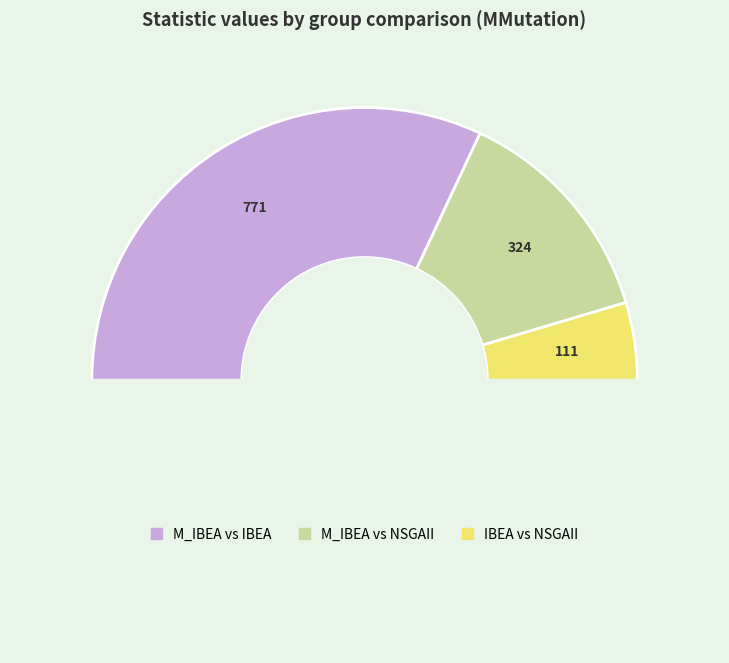

How many slices are in this pie chart?

4